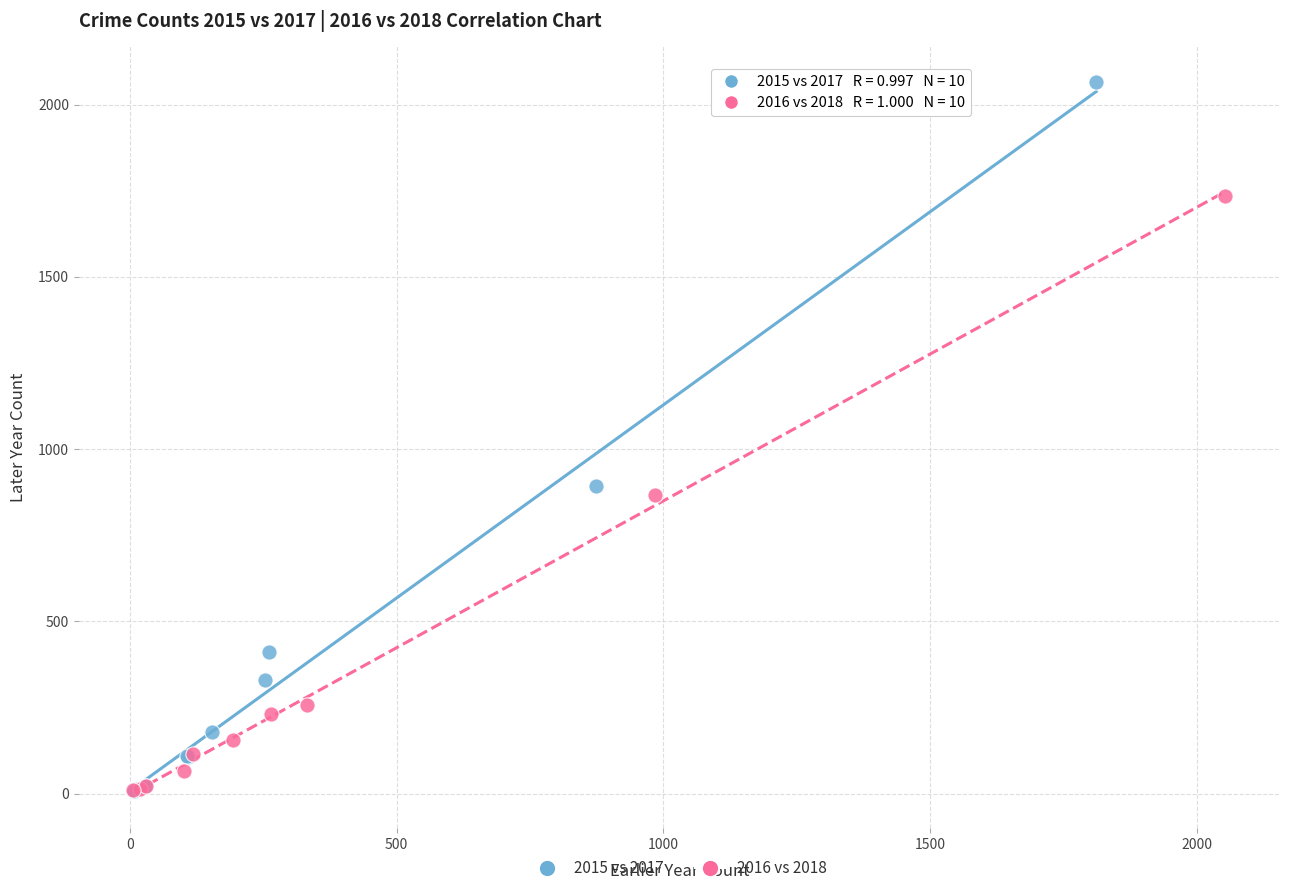

Which series has the largest Y range (max minus min)?

2015 vs 2017